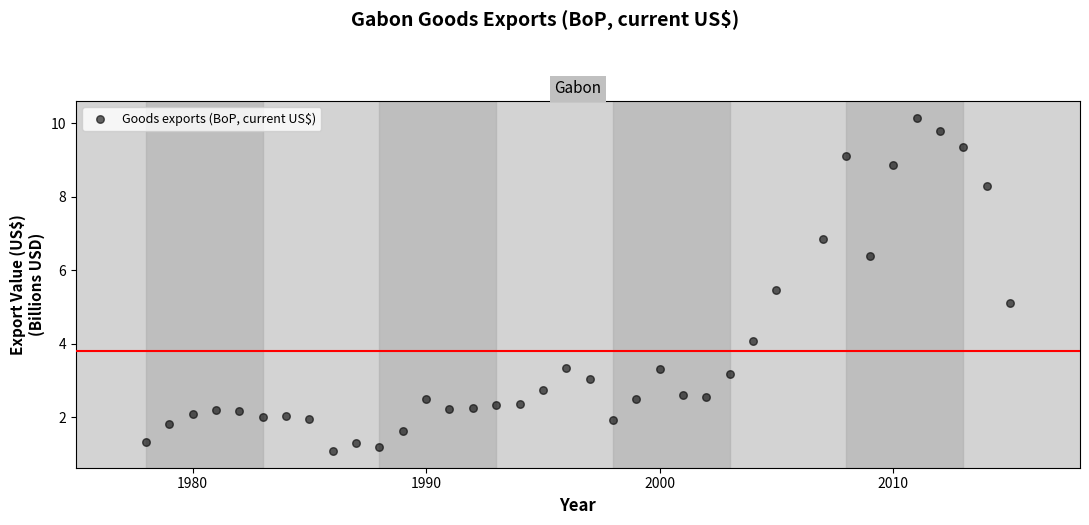

What Y value in the scatter plot is closest to 5?

5.1